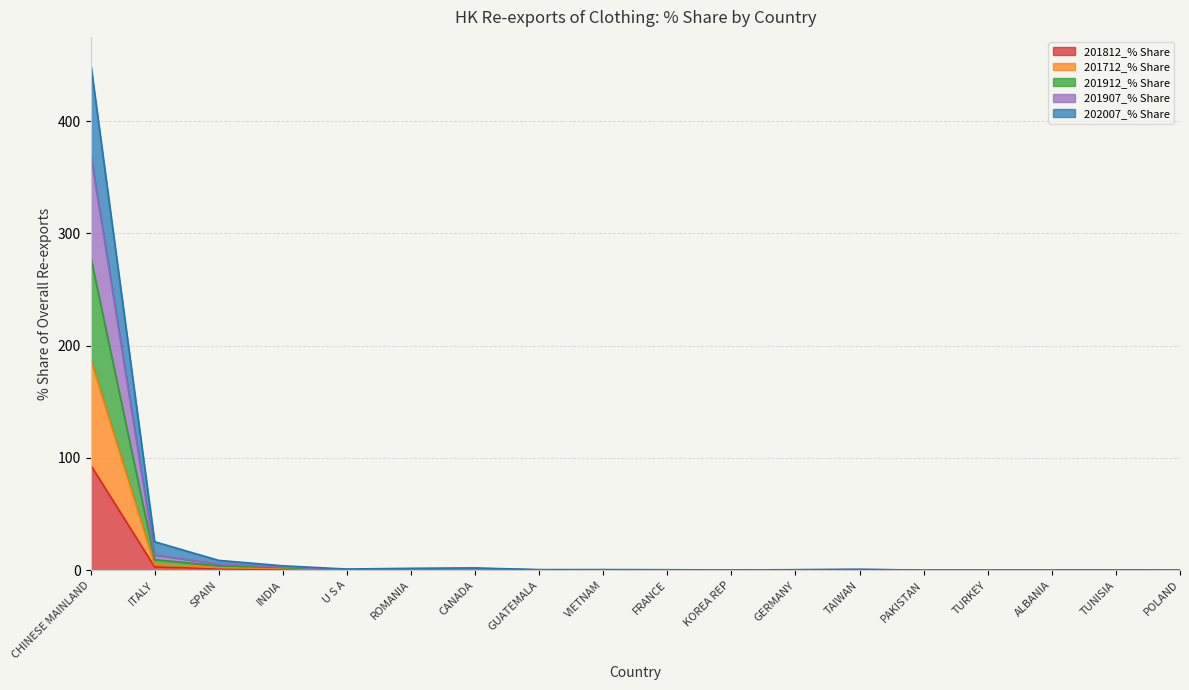

Count the number of categories in the chart.

18